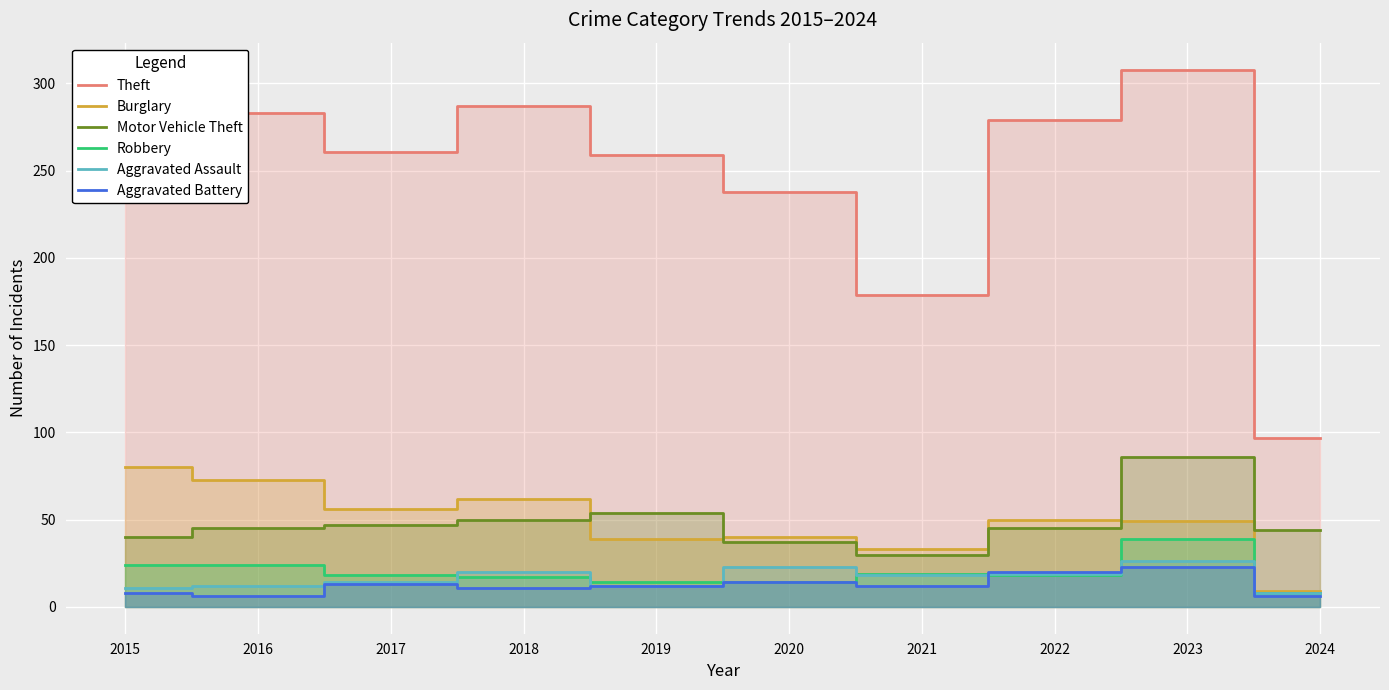

Which category has the lowest value in the Motor Vehicle Theft series?

2021